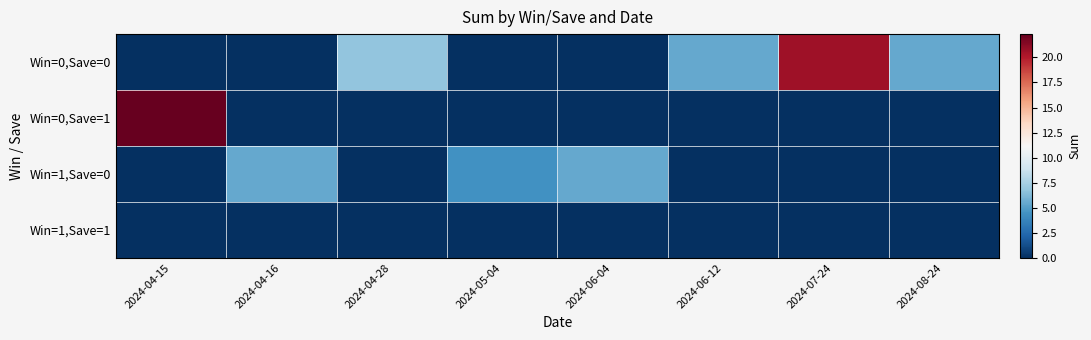

Which label corresponds to the largest value in the chart?

2024-04-15